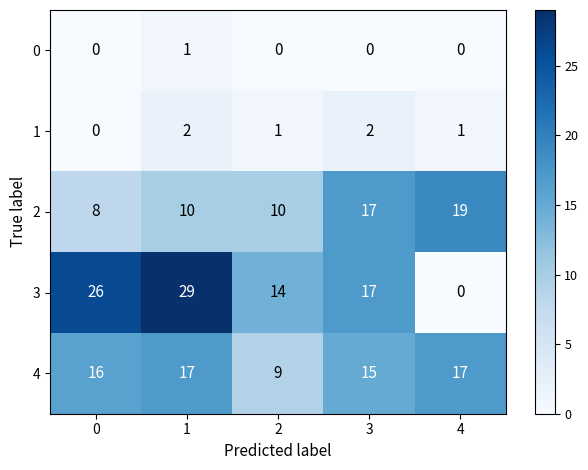

Is it true that 4 equals 28 at 1?

False